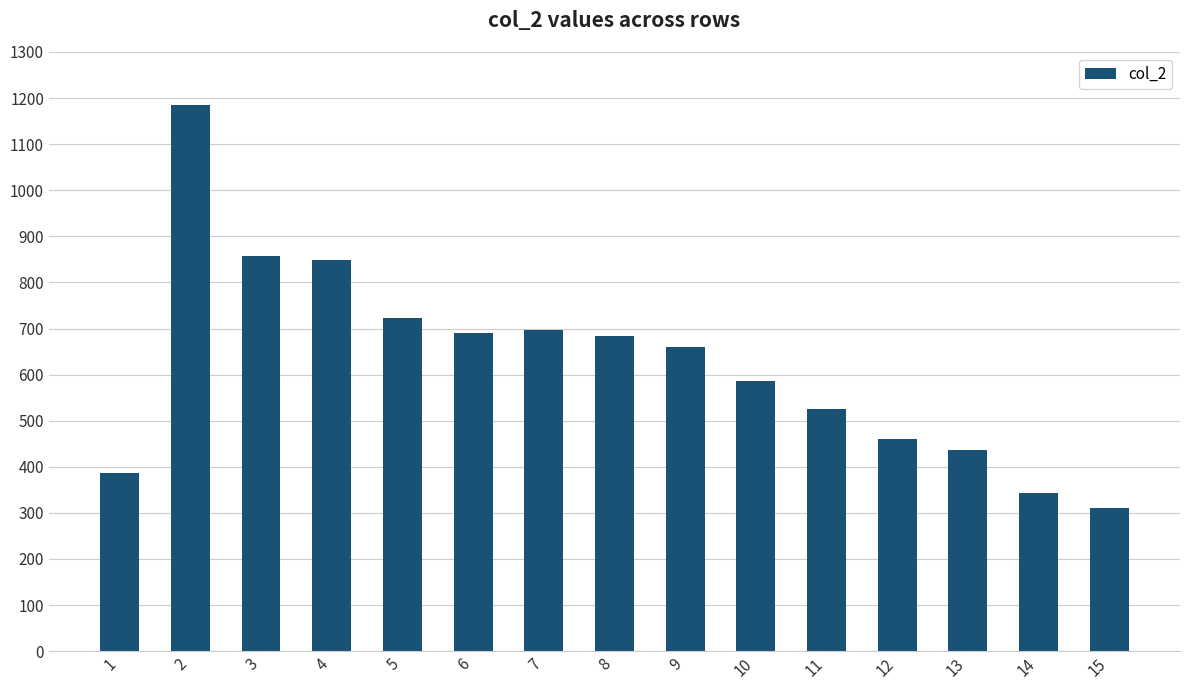

At which label does the data first exceed 659?

2